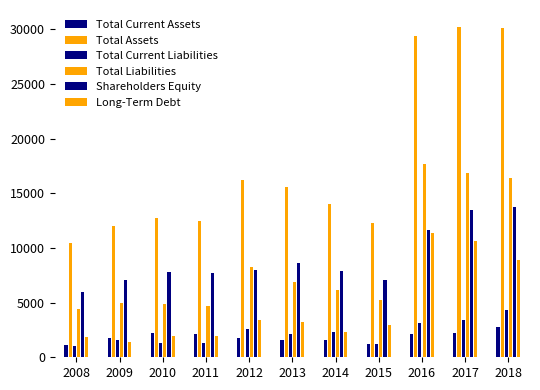

Reading left to right, what are all the values shown in this chart?

Total Current Assets: 1107	1763	2221	2118	1748	1538	1579	1259	2170	2190	2766
Total Assets: 10417	12021	12698	12424	16212	15580	13996	12276	29342	30247	30110
Total Current Liabilities: 986	1581	1334	1277	2599	2142	2325	1217	3158	3399	4301
Total Liabilities: 4427	4928	4855	4734	8221	6916	6110	5213	17720	16812	16374
Shareholders Equity: 5990	7093	7843	7690	7992	8664	7886	7063	11622	13435	13736
Long-Term Debt: 1832	1413	1960	1915	3423	3213	2337	2909	11388	10599	8894